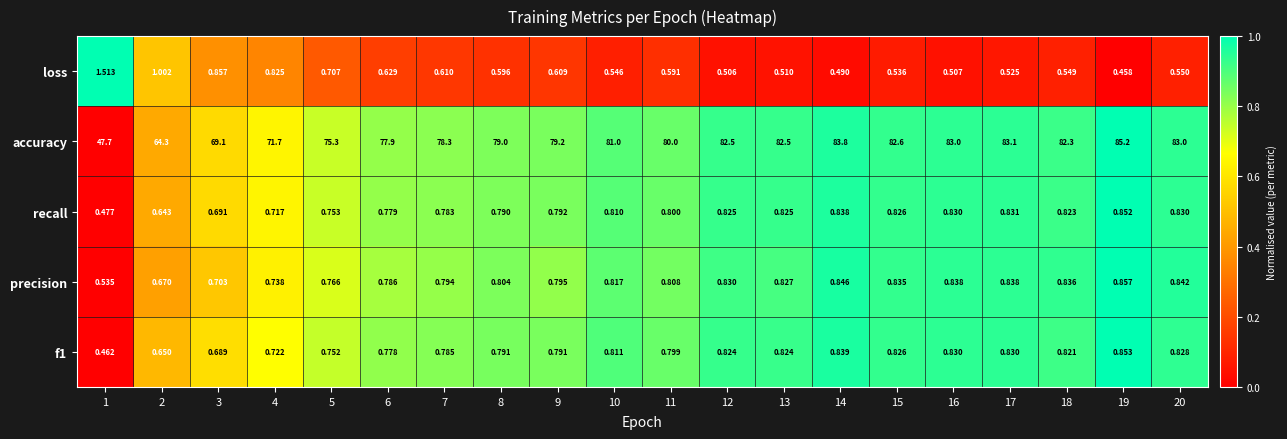

Which series has the largest range (max minus min)?

accuracy